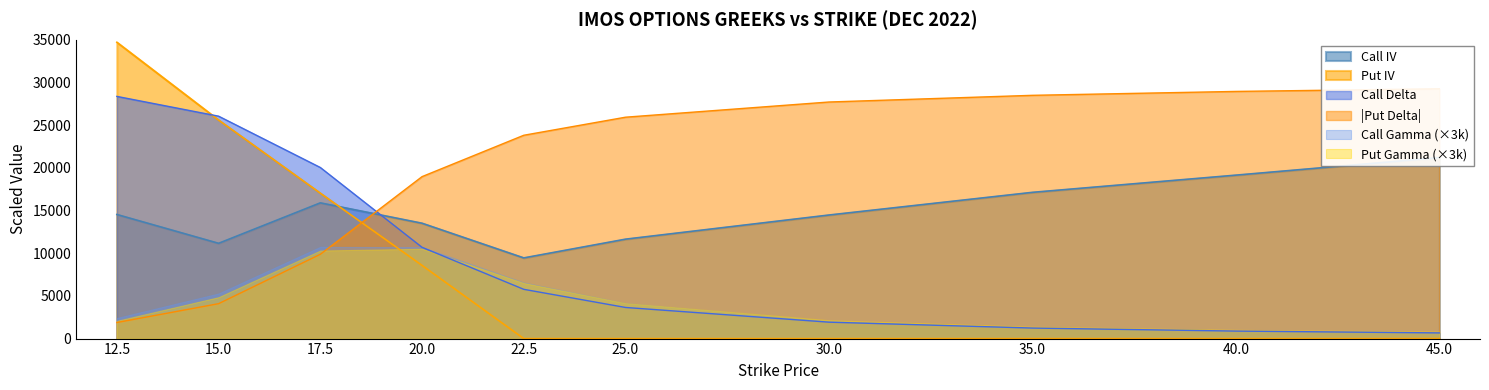

What is the label of the 2nd point from the left?

15.0